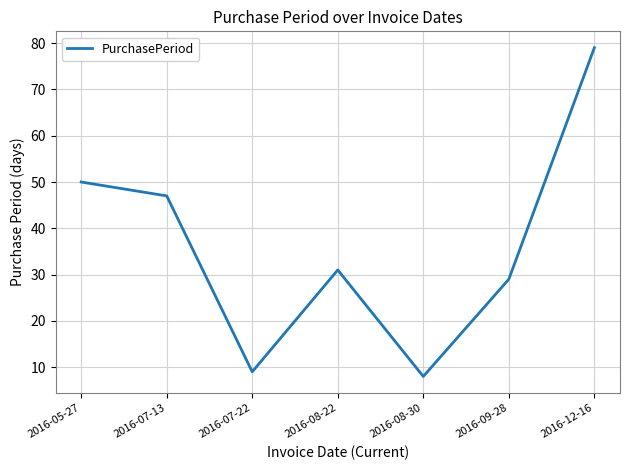

Where is the first local maximum?

2016-08-22